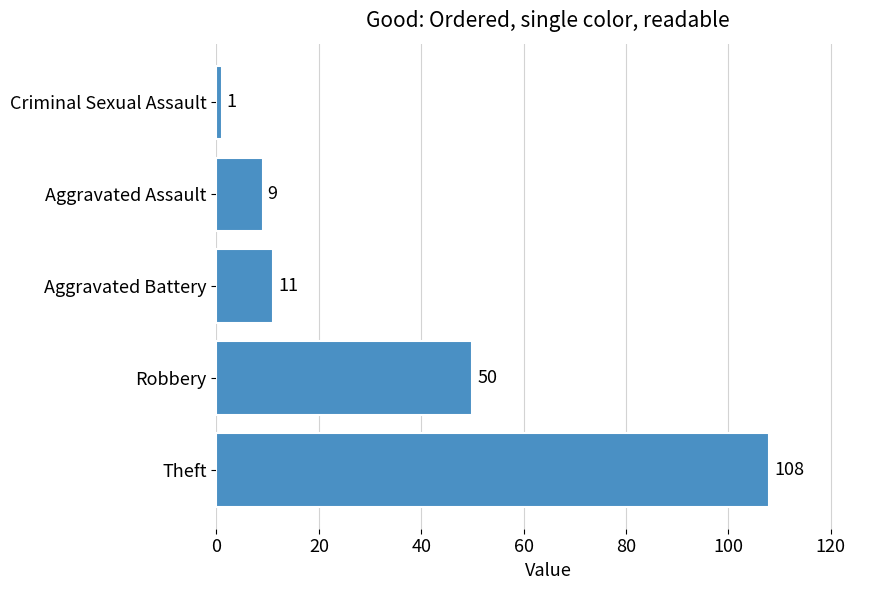

Between Aggravated Battery and Criminal Sexual Assault, which is larger?

Aggravated Battery